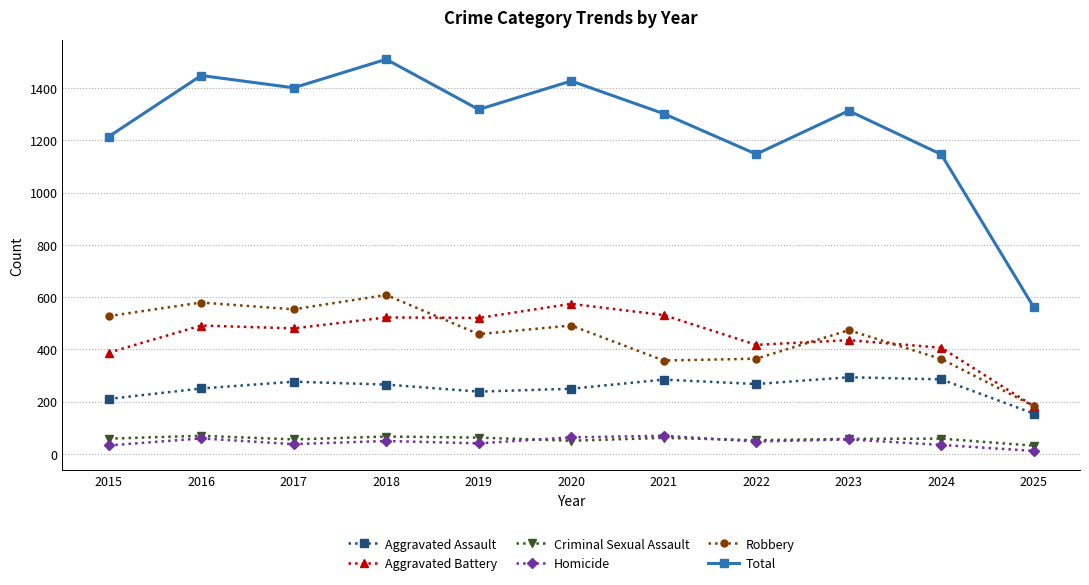

Count the number of data series in this chart.

6